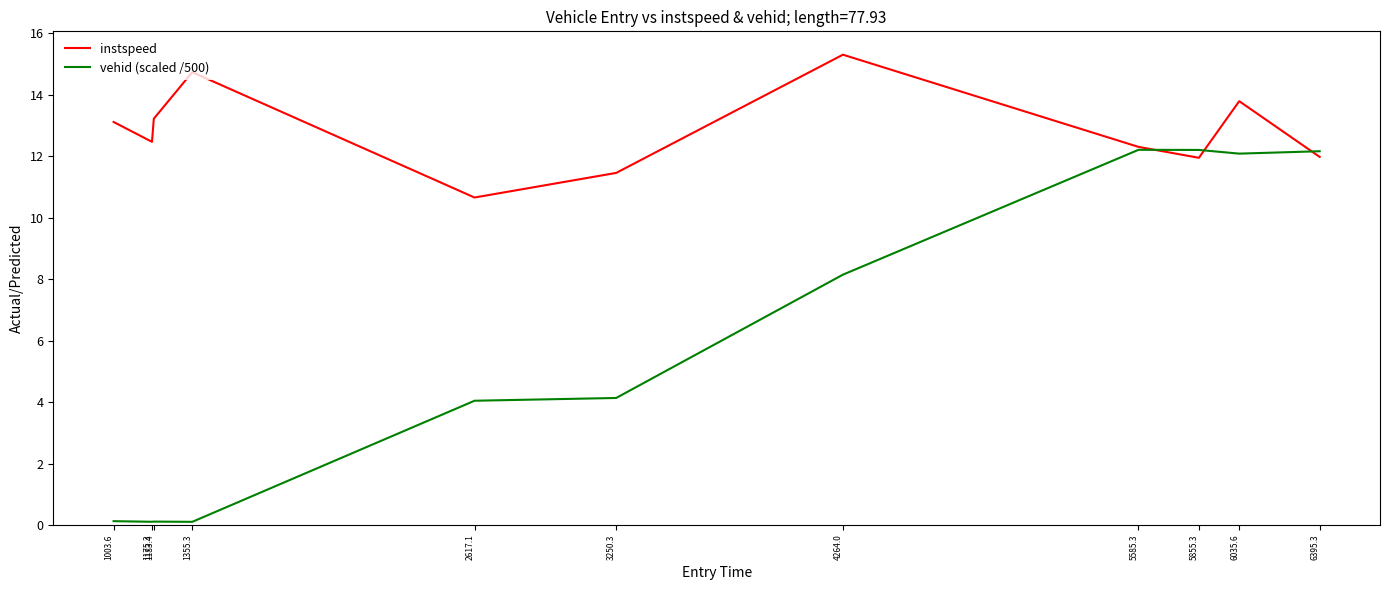

What is the average value of the vehid (scaled /500) series?

5.9